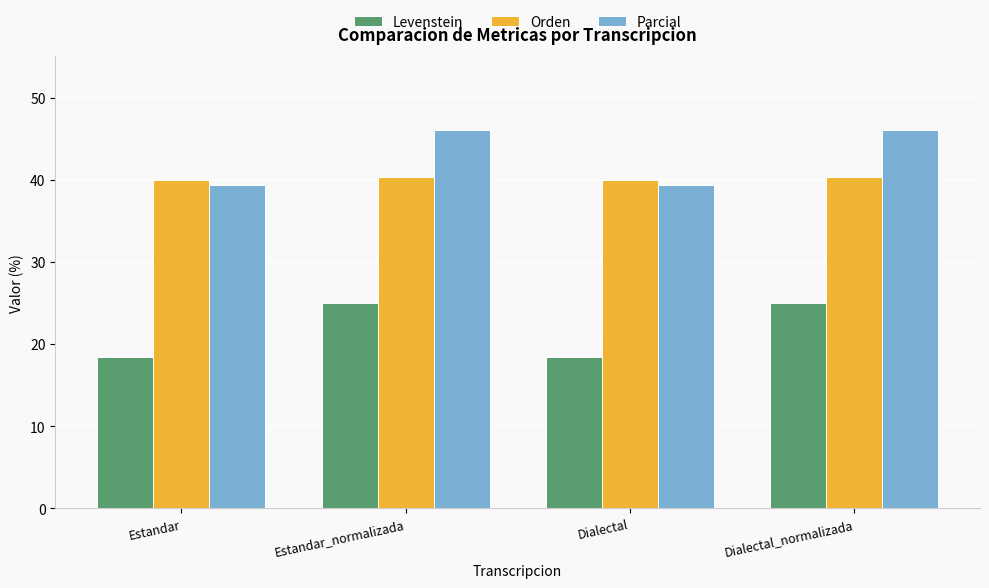

What is the value of the Orden bar at the 4th from the left?

40.3